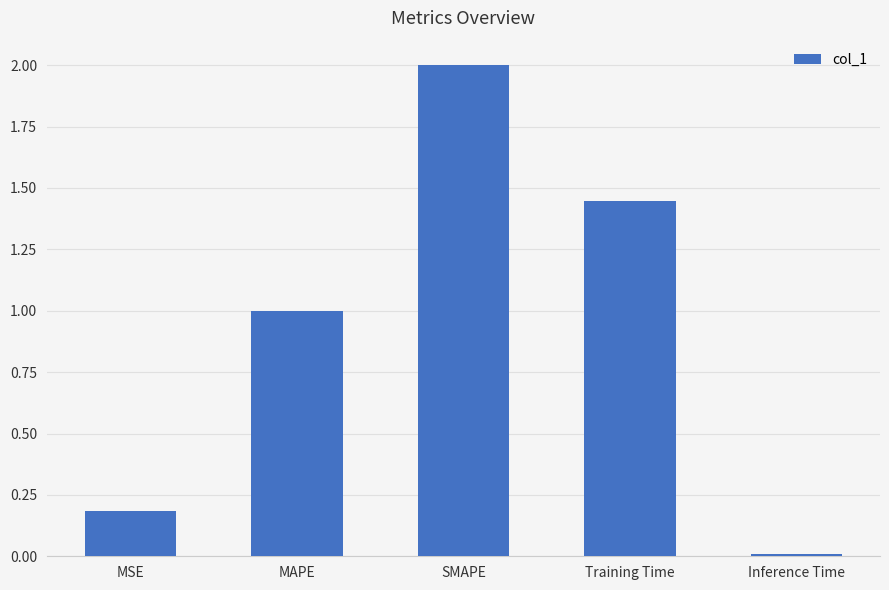

What is the value of the 1st bar from the left?

0.2